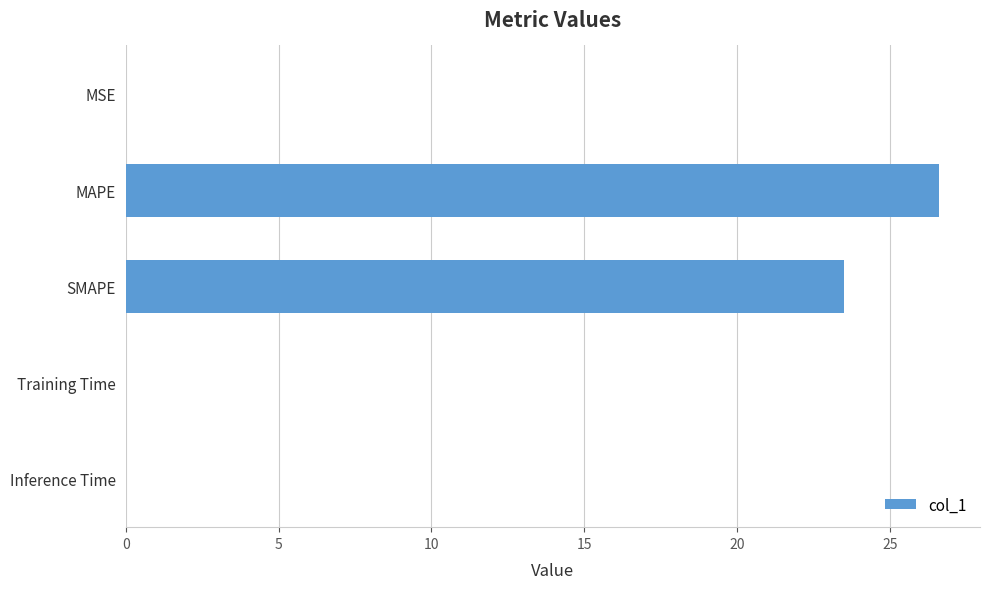

How many categories are shown in the chart?

5